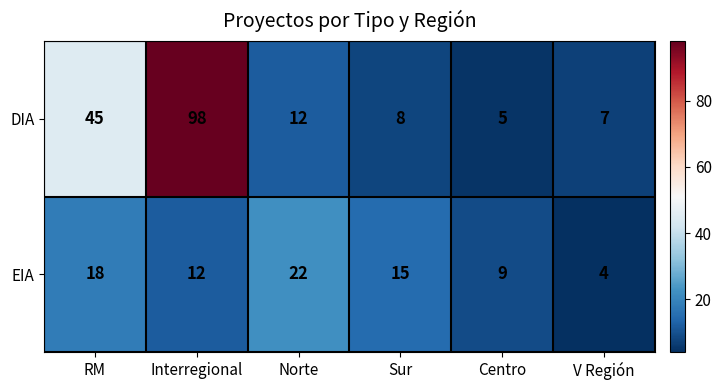

Which series has the largest total across all categories?

DIA